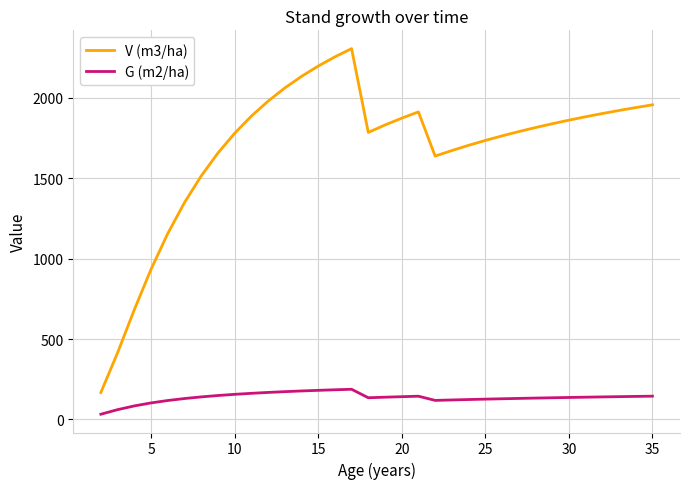

What is the minimum value shown in the chart?

32.7